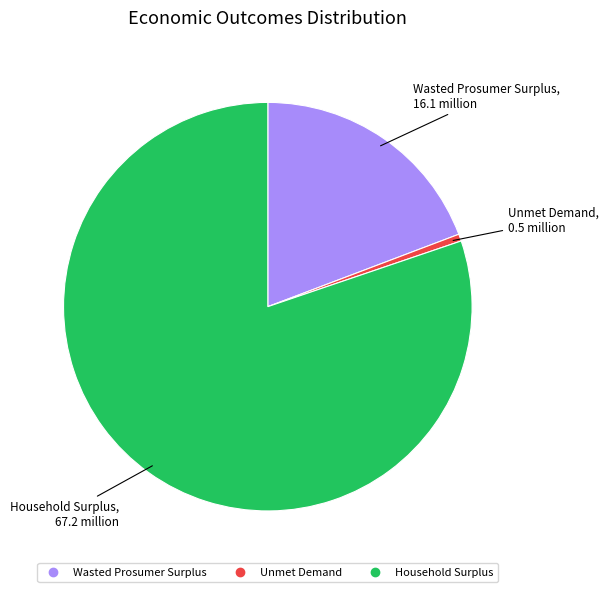

Between Unmet Demand and Wasted Prosumer Surplus, which is larger?

Wasted Prosumer Surplus